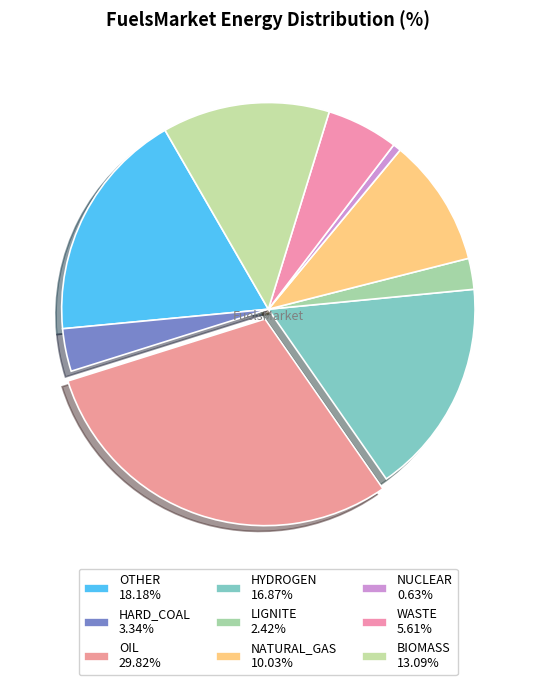

How many slices are in this pie chart?

9